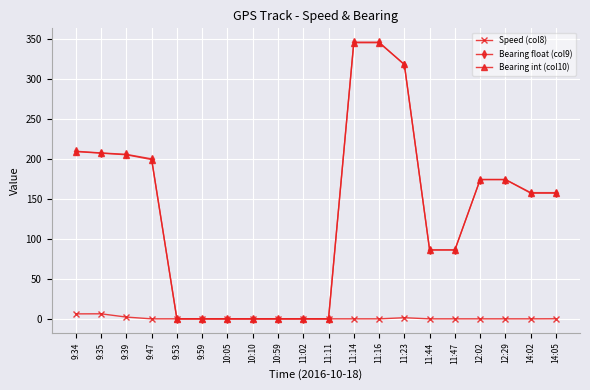

Which series has the widest spread of values?

Bearing float (col9)